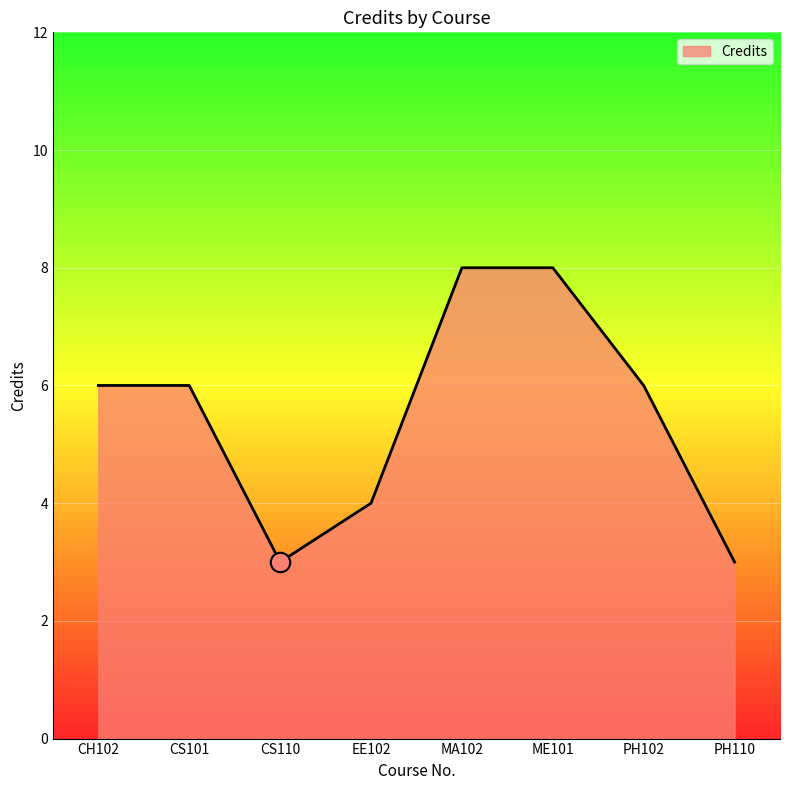

Is it true that the value at CS101 is 6?

True